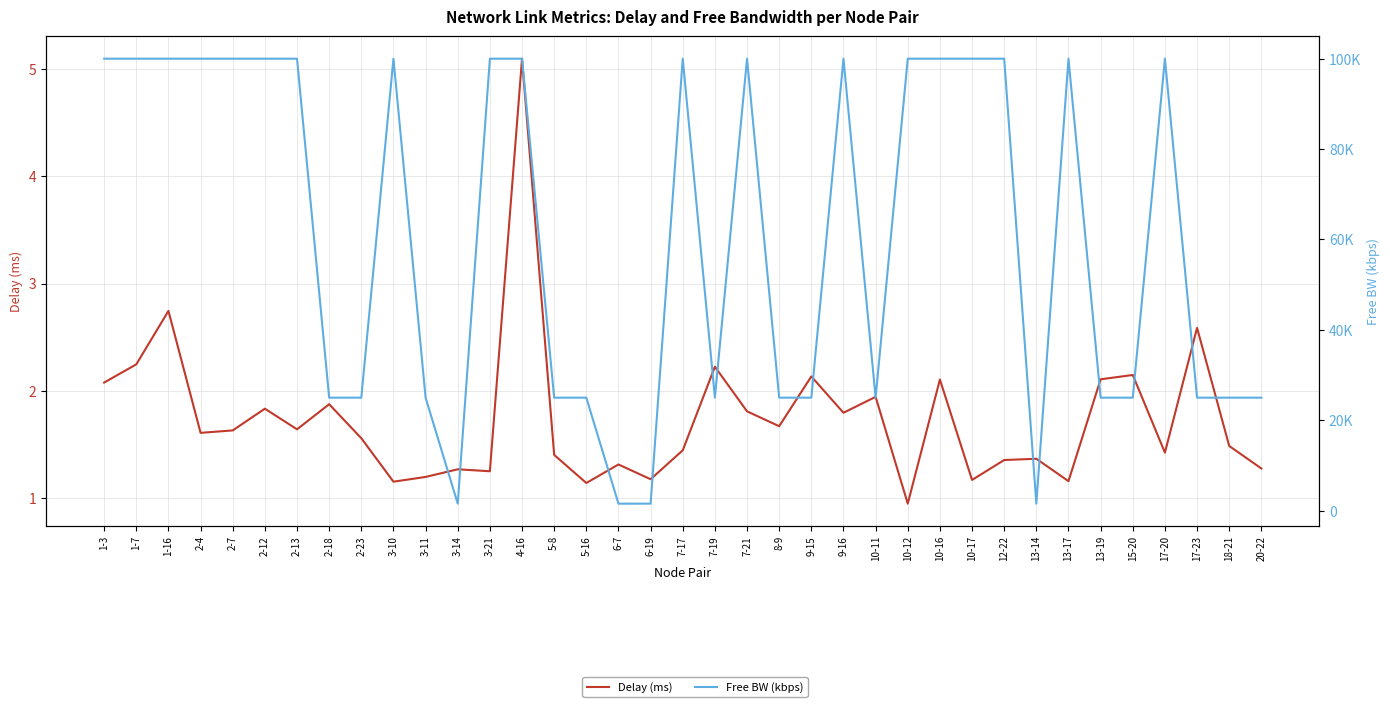

At which category is the sum across all series the highest?

4-16